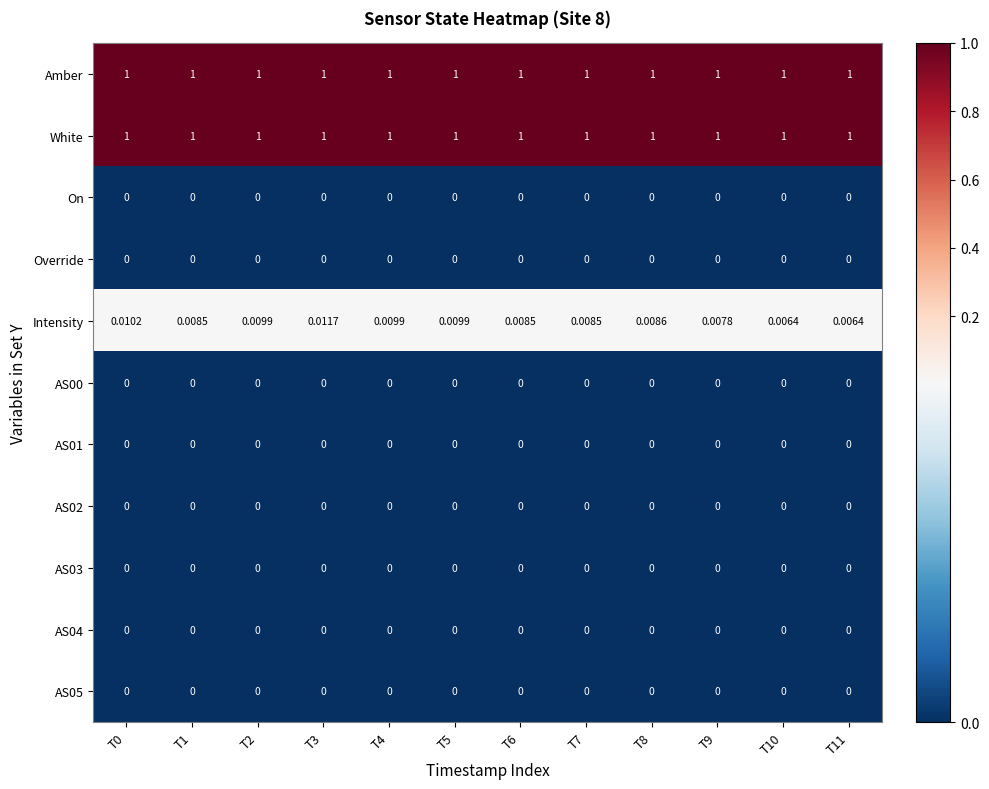

Between T9 and T10, which series saw the biggest shift?

Intensity